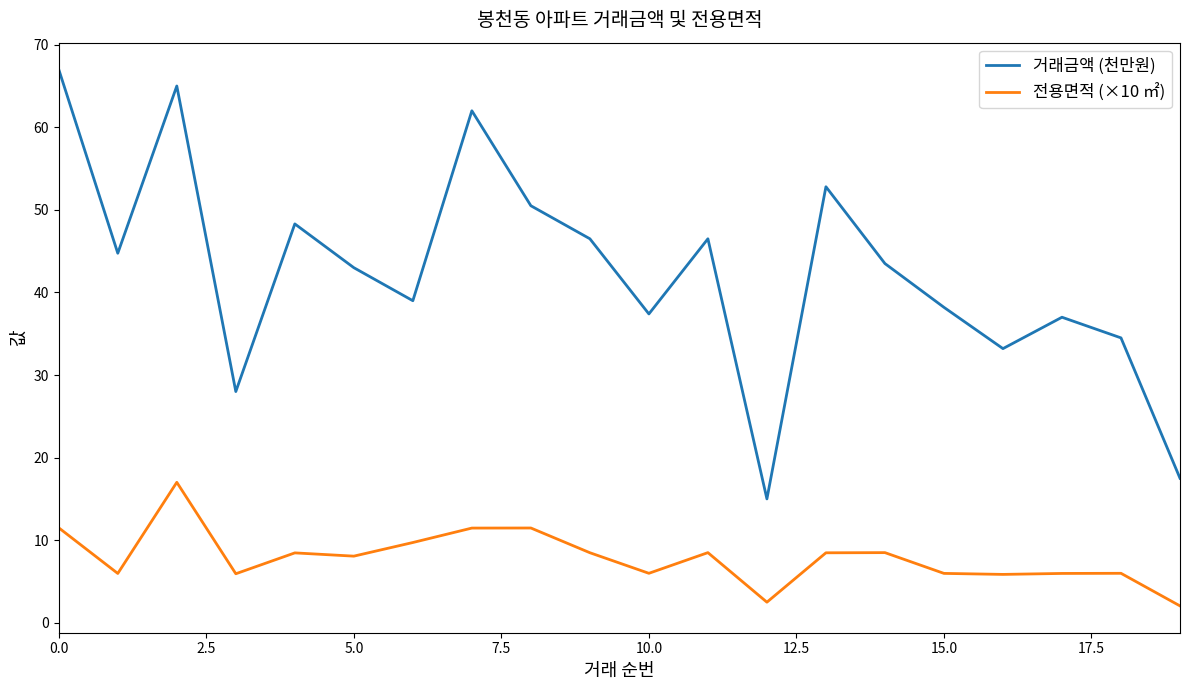

Which series has the largest total across all categories?

거래금액 (천만원)